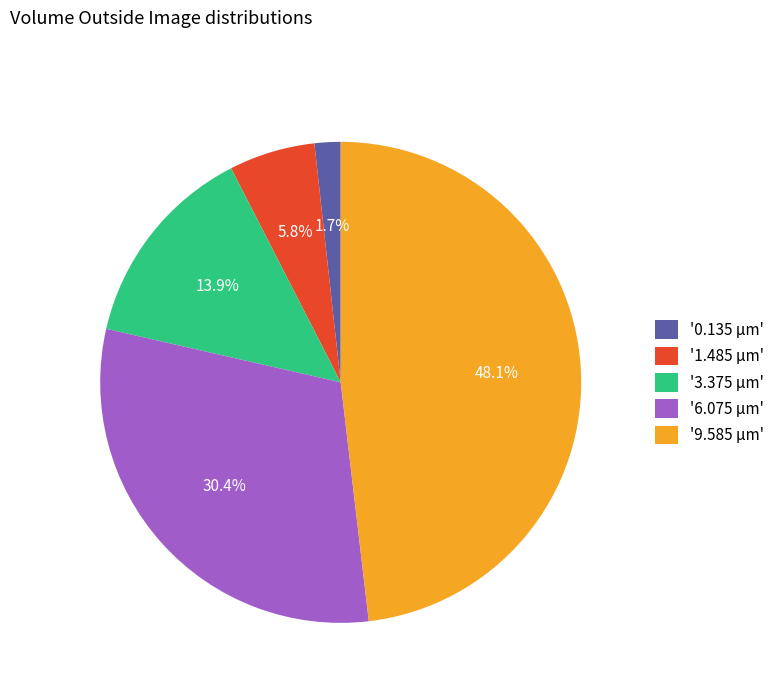

What is the largest slice in the pie chart?

'9.585 µm'